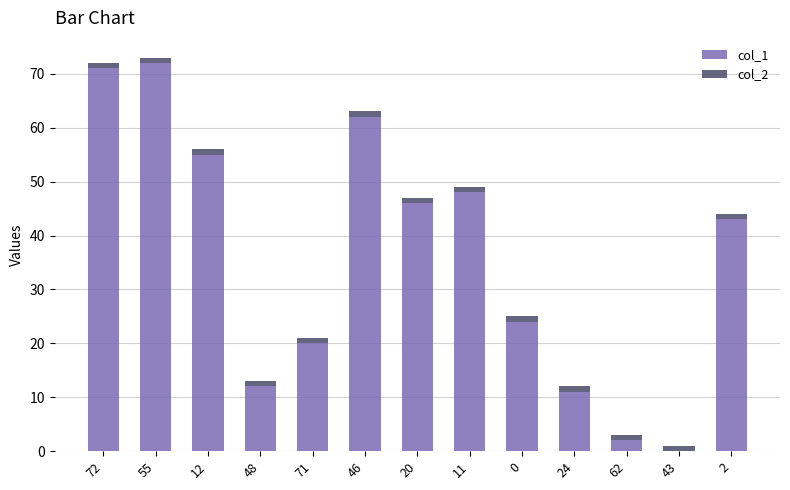

Are the bars grouped side by side (vs. stacked)?

No